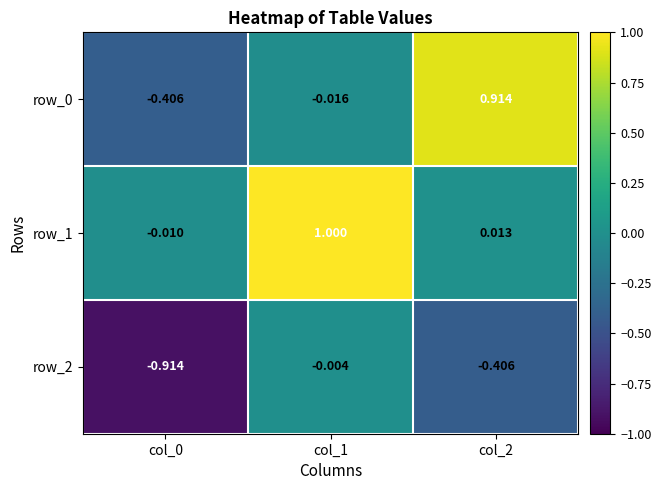

How many data points in row_1 are less than 0?

1